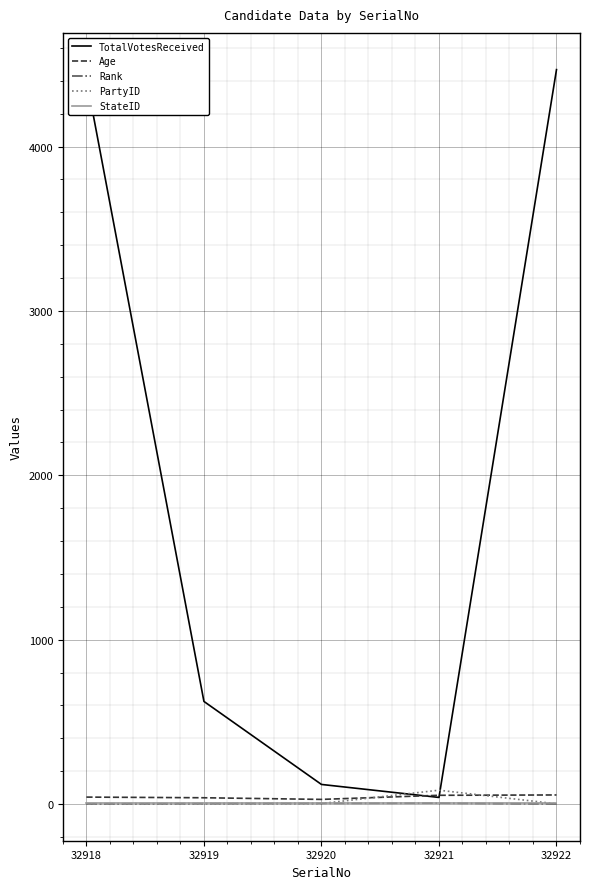

Between 32918 and 32919, which series saw the biggest shift?

TotalVotesReceived